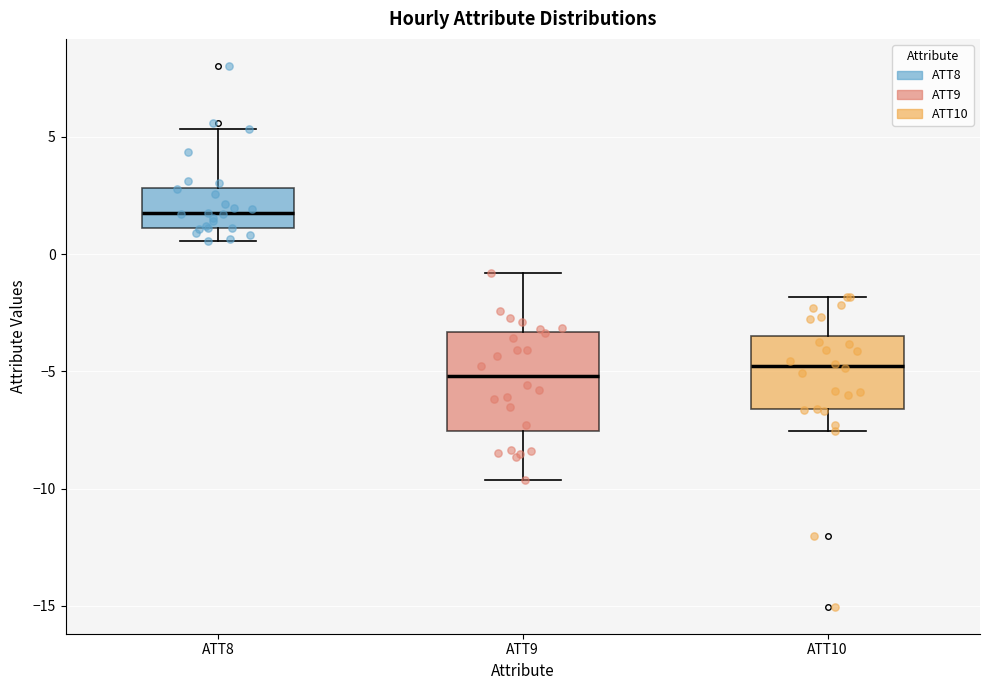

Where is the lower edge of the box for ATT10 on the y-axis? The values are not printed on the chart, so give them approximately, as read against the axis.

-6.5